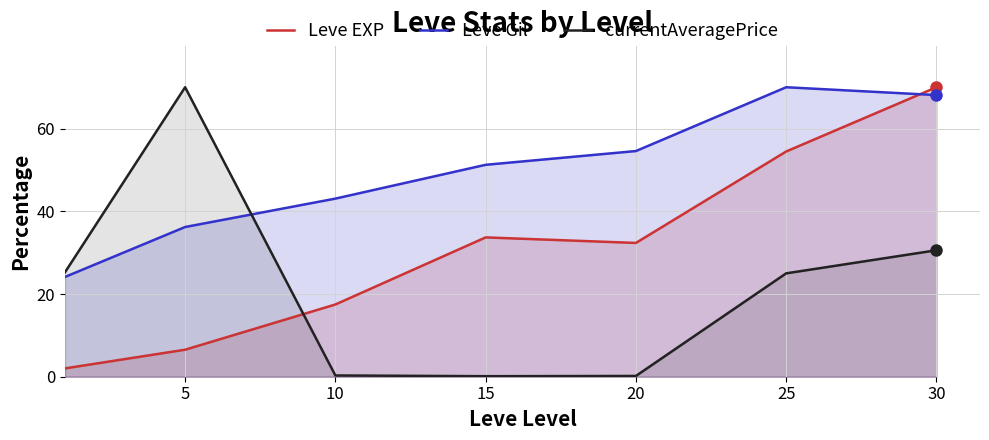

At 20, list the series in order from largest to smallest.

Leve Gil, Leve EXP, currentAveragePrice